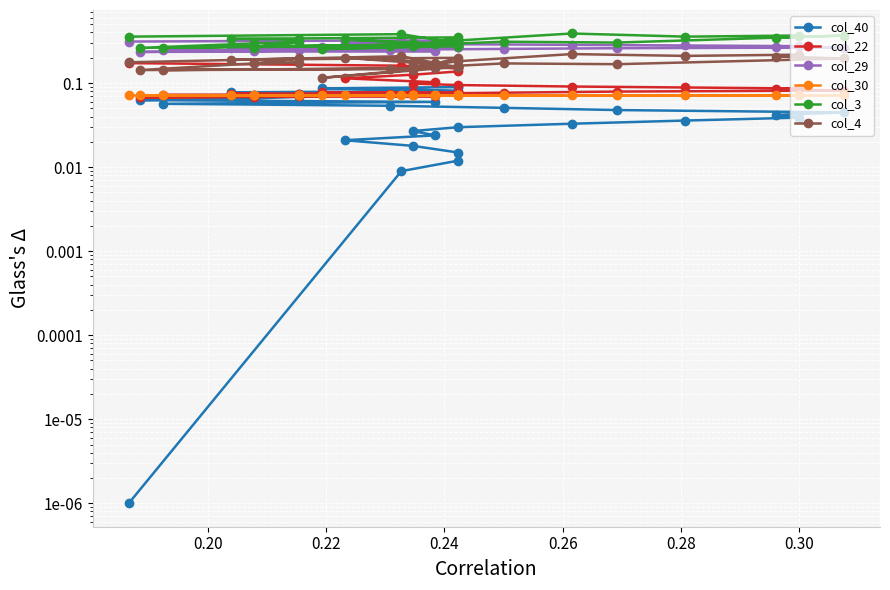

How many data points does each series have?

30